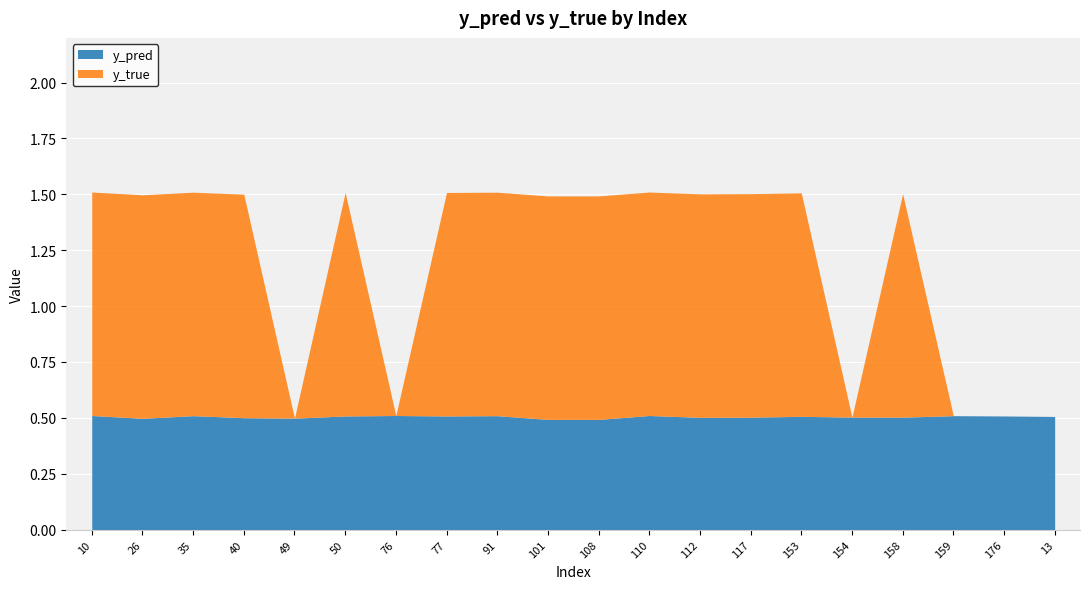

List the series in order of their peak value, highest first.

y_true, y_pred